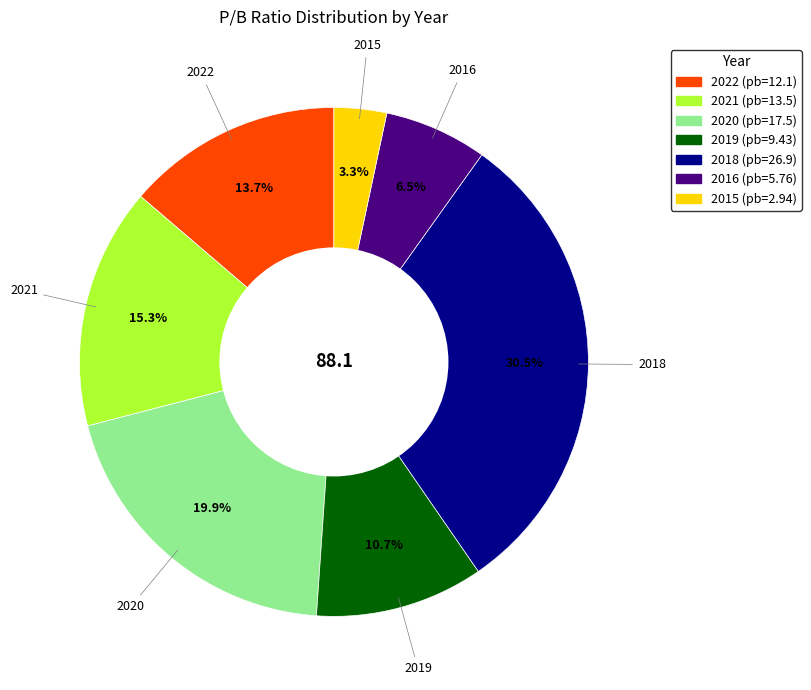

Which has a higher value, 2020 or 2022?

2020